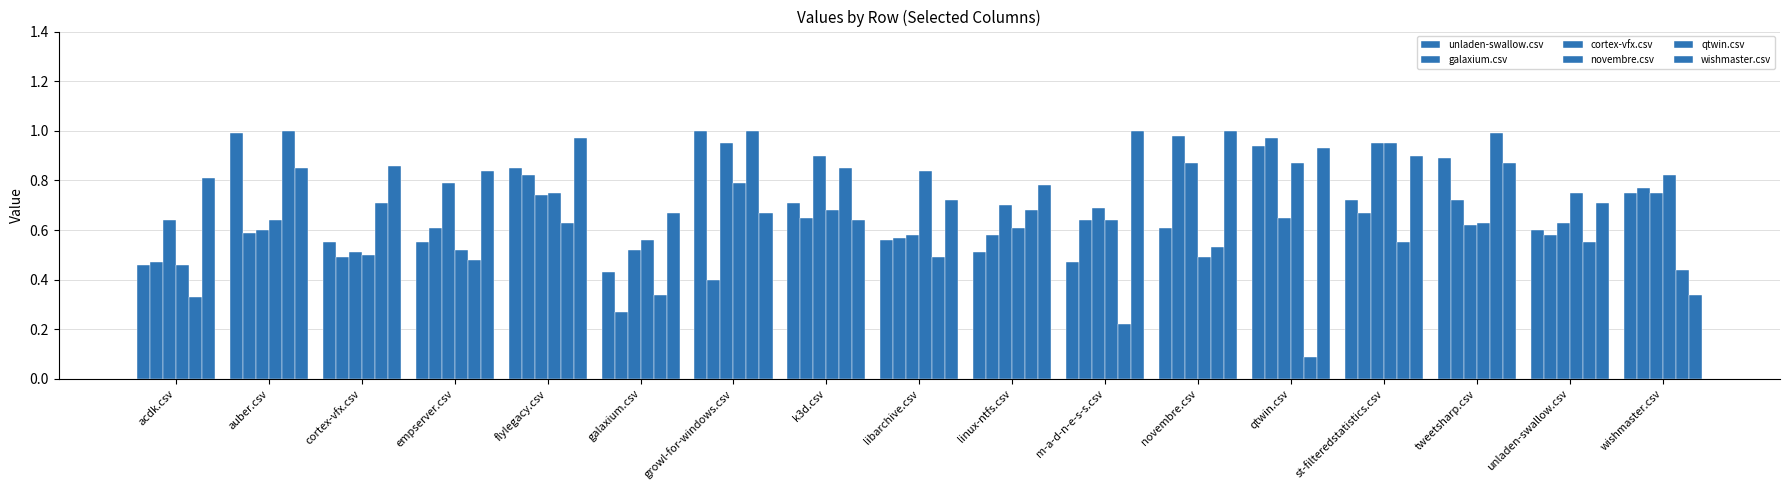

List the labels in order of galaxium.csv value, largest first.

novembre.csv, qtwin.csv, flylegacy.csv, wishmaster.csv, tweetsharp.csv, st-filteredstatistics.csv, k3d.csv, m-a-d-n-e-s-s.csv, empserver.csv, auber.csv, linux-ntfs.csv, unladen-swallow.csv, libarchive.csv, cortex-vfx.csv, acdk.csv, growl-for-windows.csv, galaxium.csv